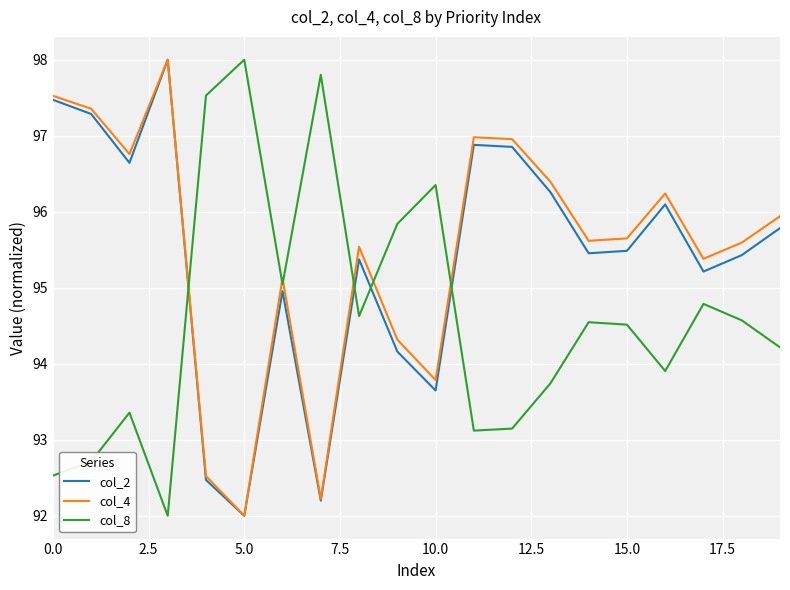

What is the maximum value shown in the chart?

98.0